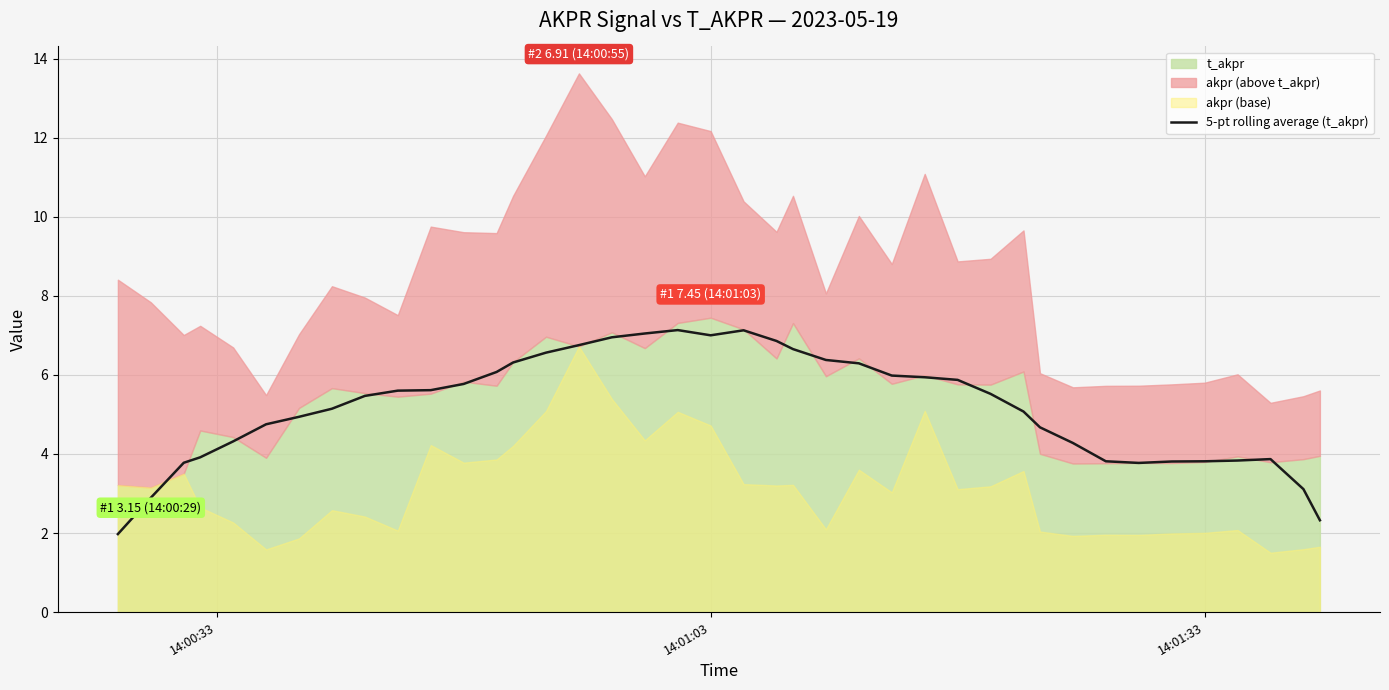

What is the minimum value for 5-pt rolling average (t_akpr)?

2.0